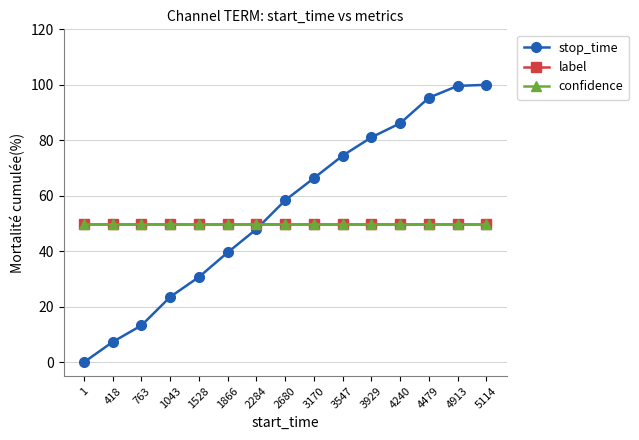

After their last crossing, which series has the higher values: label or stop_time?

stop_time